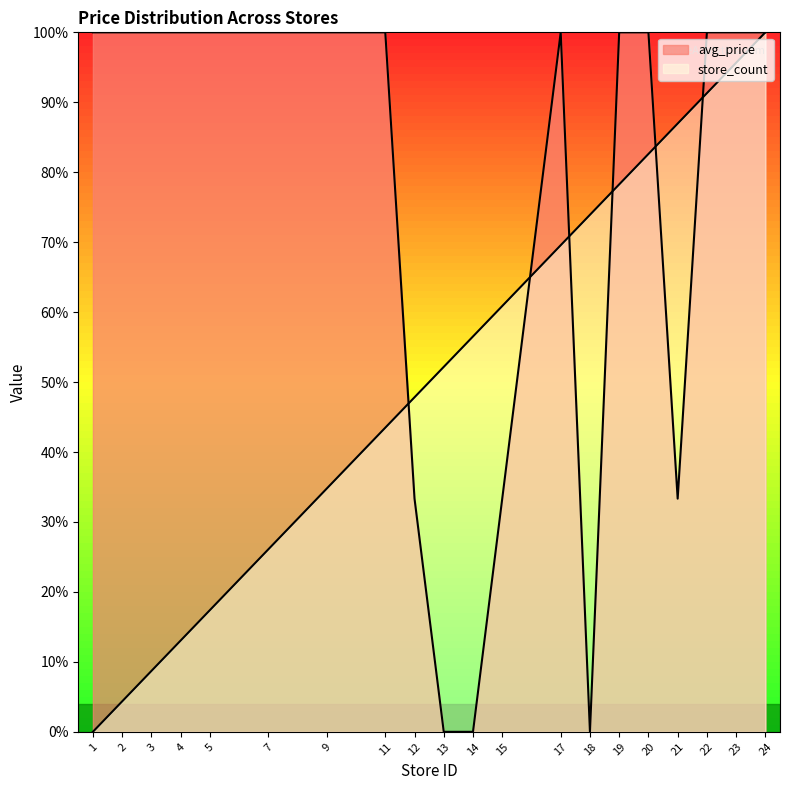

Where is store_count nearest to the value 0?

1